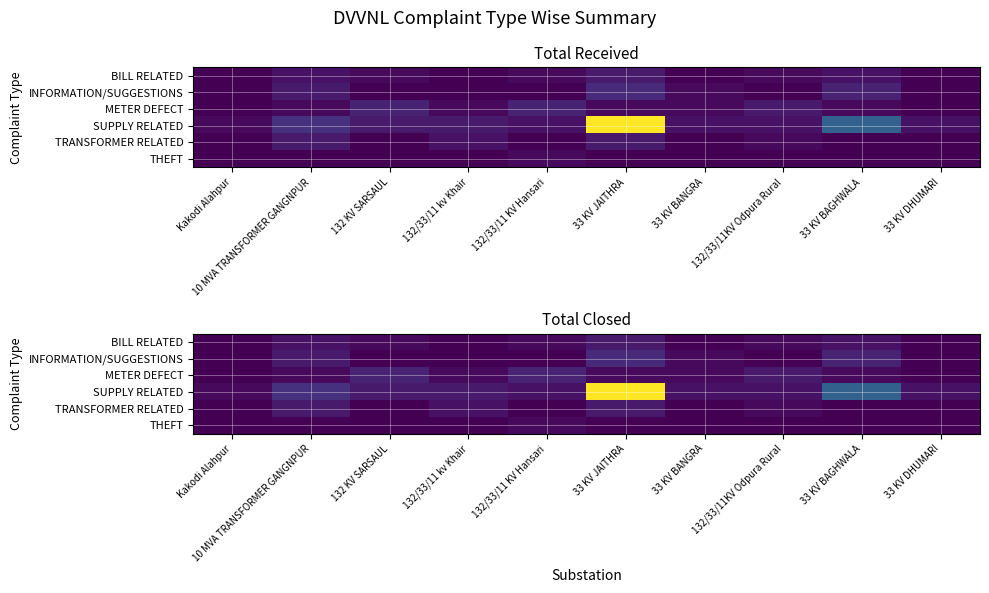

The value of INFORMATION/SUGGESTIONS at 33 KV DHUMARI is 0.0. True or false?

True